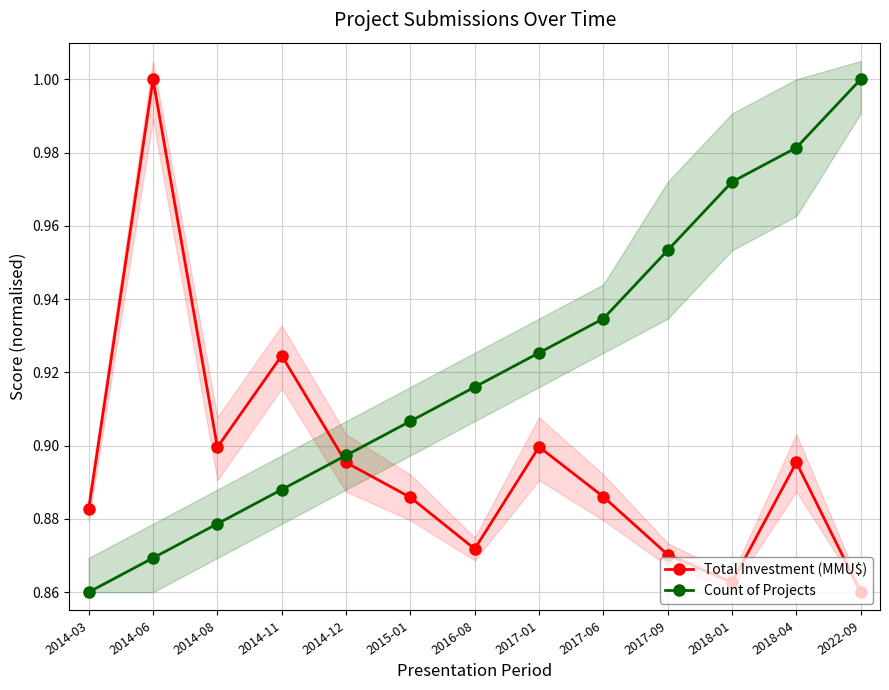

Which series has the largest total across all categories?

Count of Projects